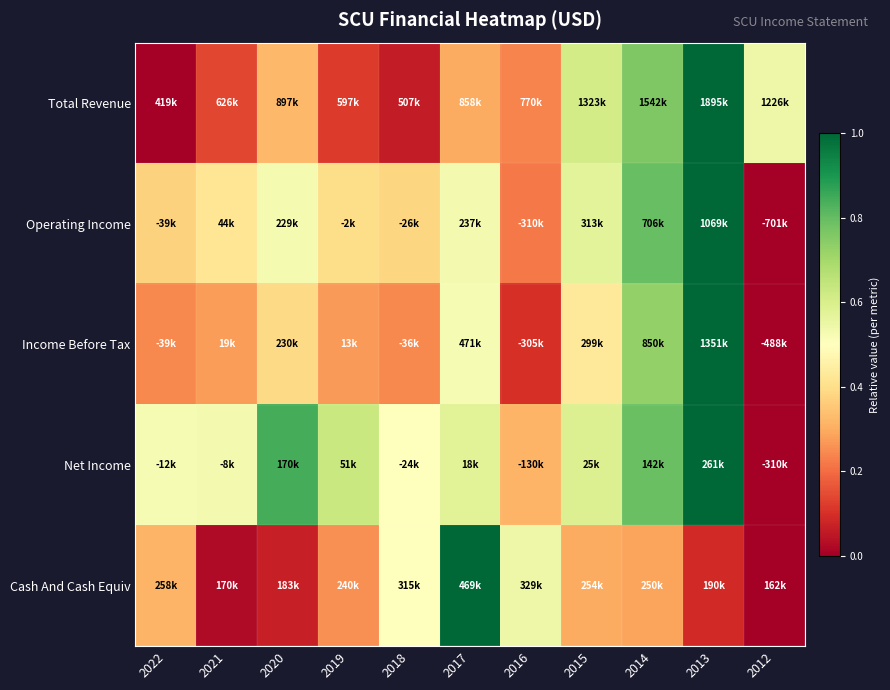

Between 2015 and 2022, which is larger?

2015